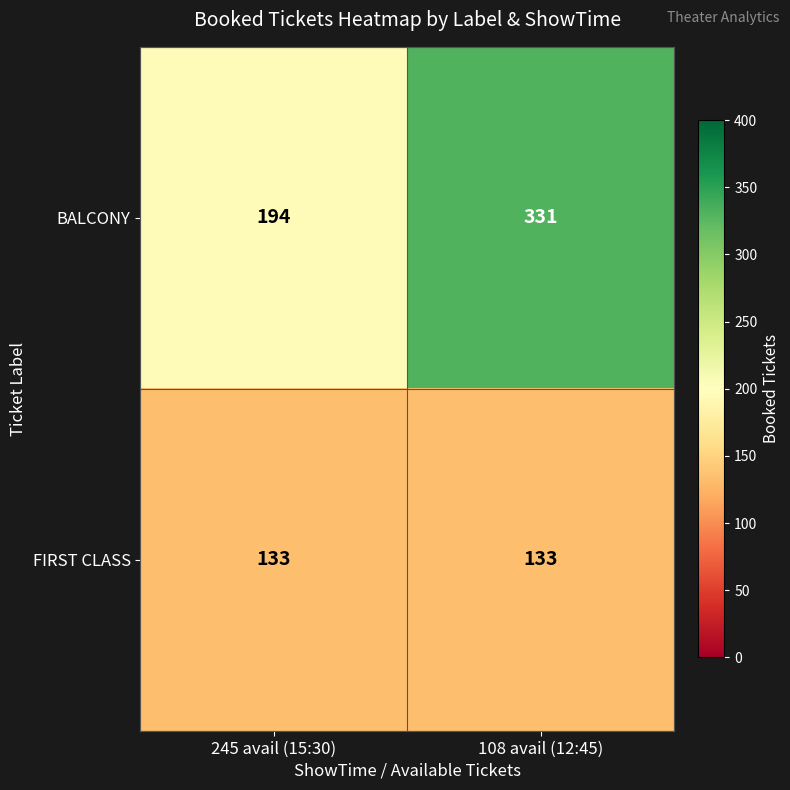

What is the sum of all BALCONY values?

525